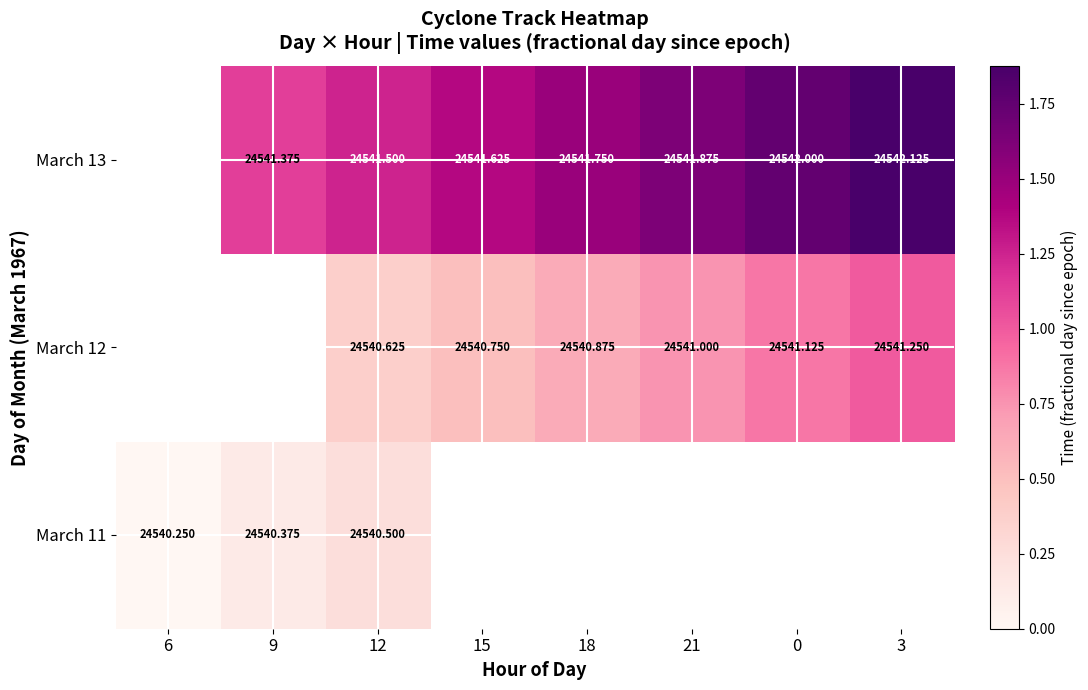

List the series in order of their peak value, lowest first.

March 11, March 12, March 13